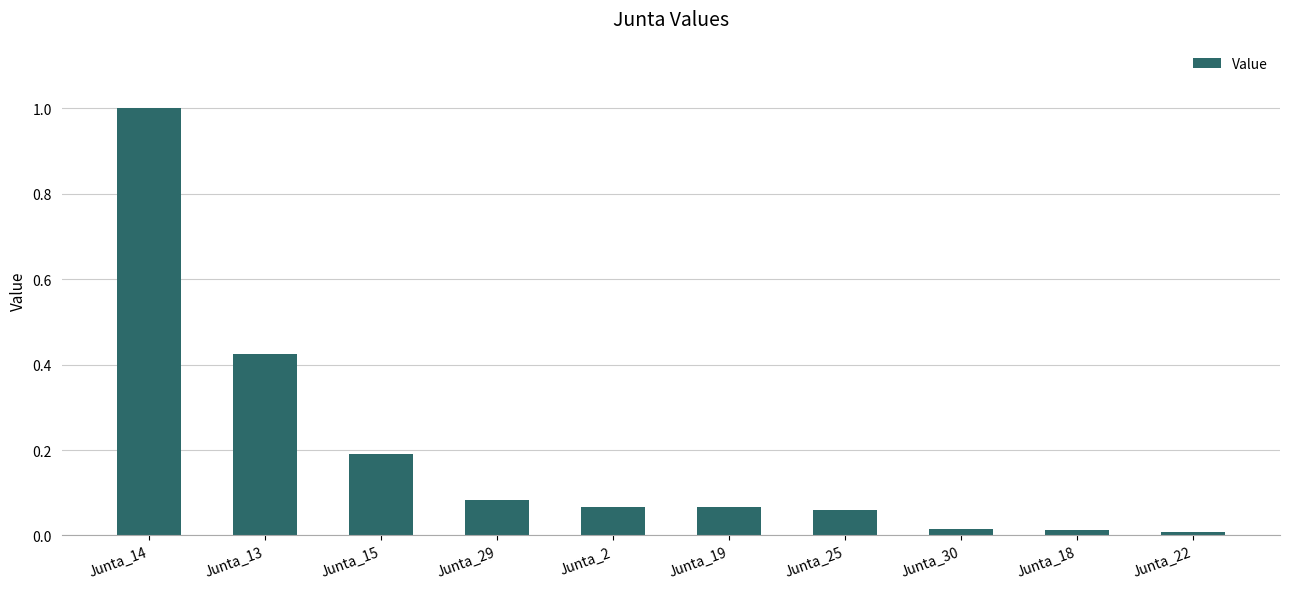

How many categories are shown in the chart?

10